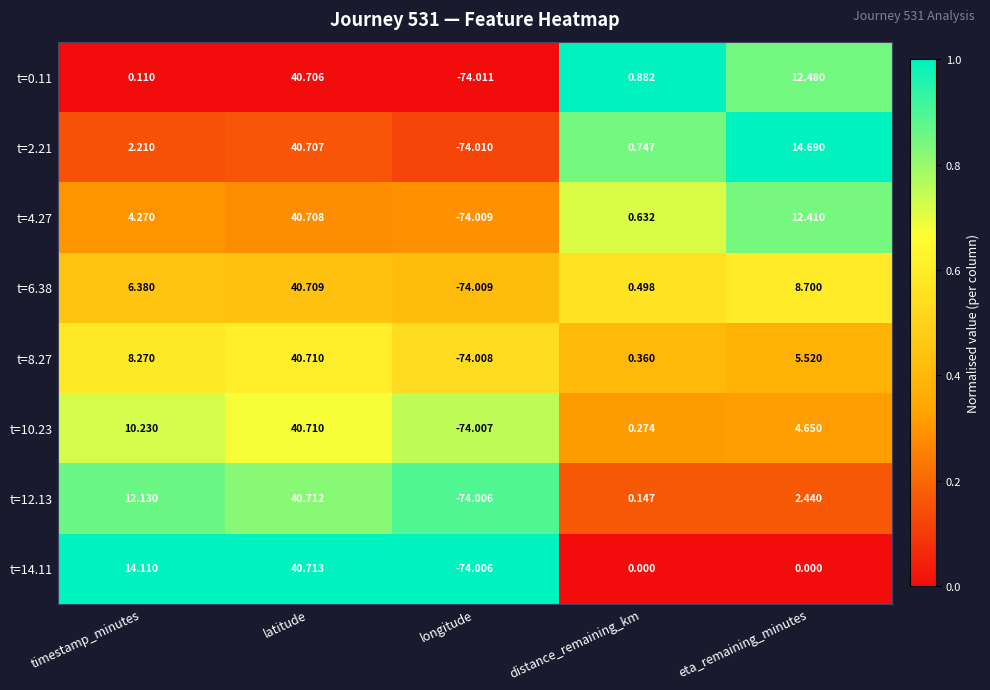

Where is t=6.38 nearest to the value -16?

distance_remaining_km